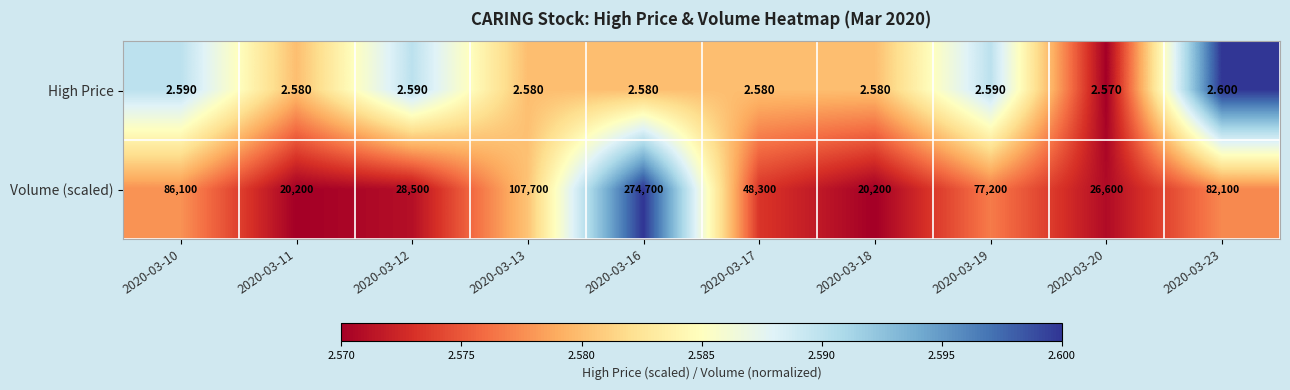

What is the total value across all series at 2020-03-18?

20202.6